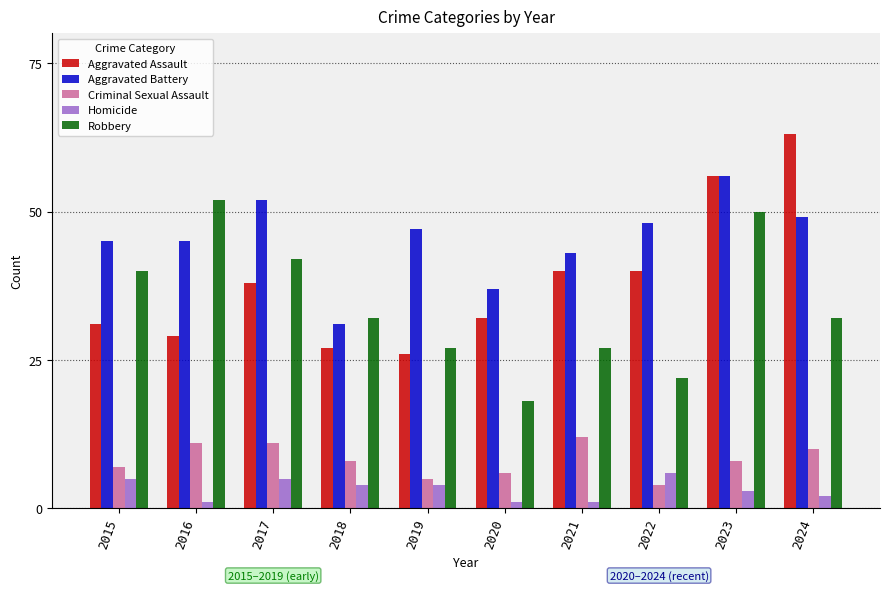

Between 2021 and 2023, which series saw the biggest shift?

Robbery